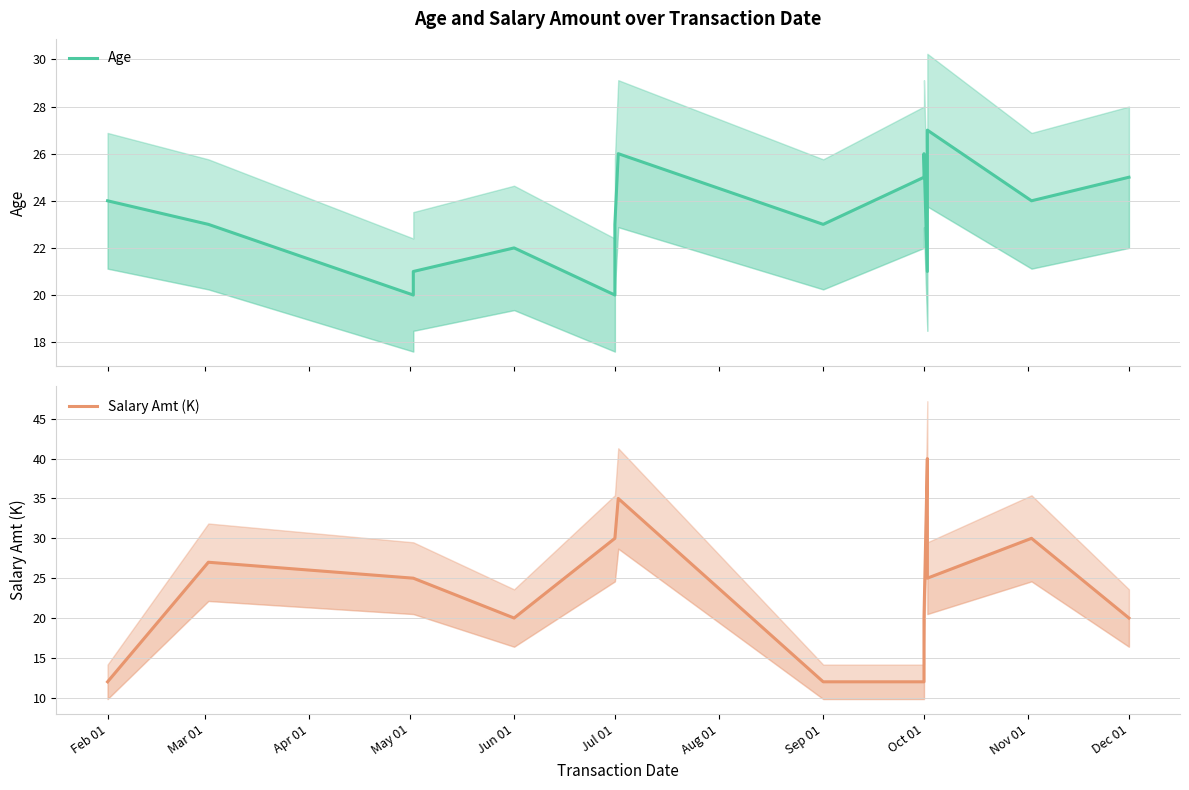

What position from the left is Feb 01?

1